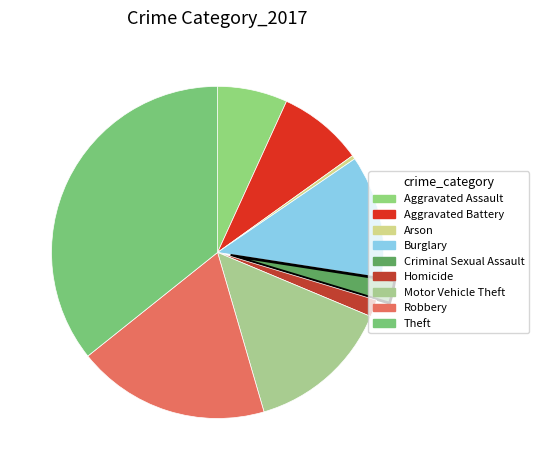

How many slices are in this pie chart?

9